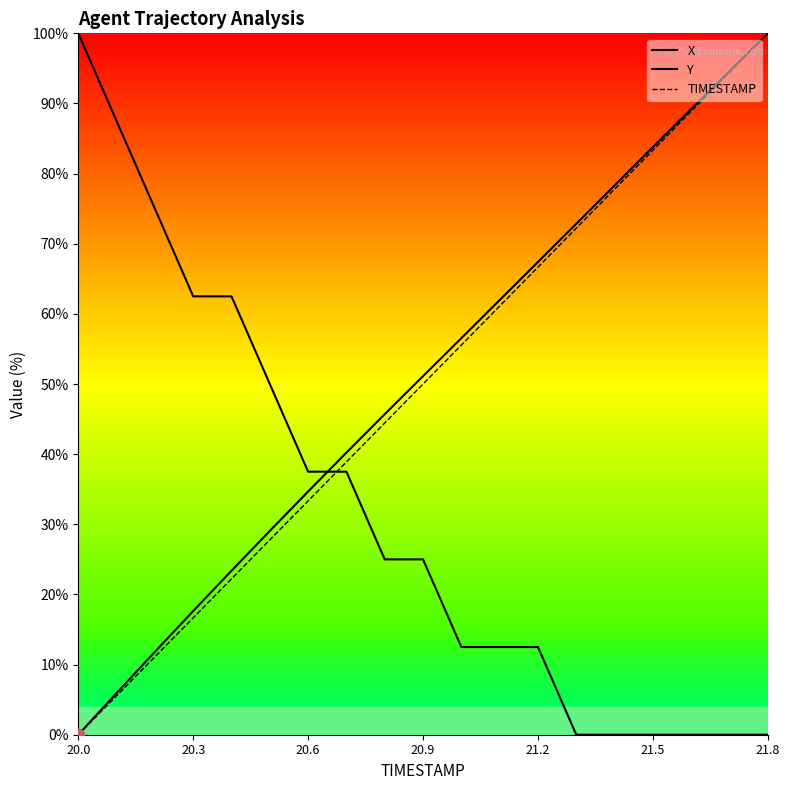

What is the total value across all series at 20.9?

126.1